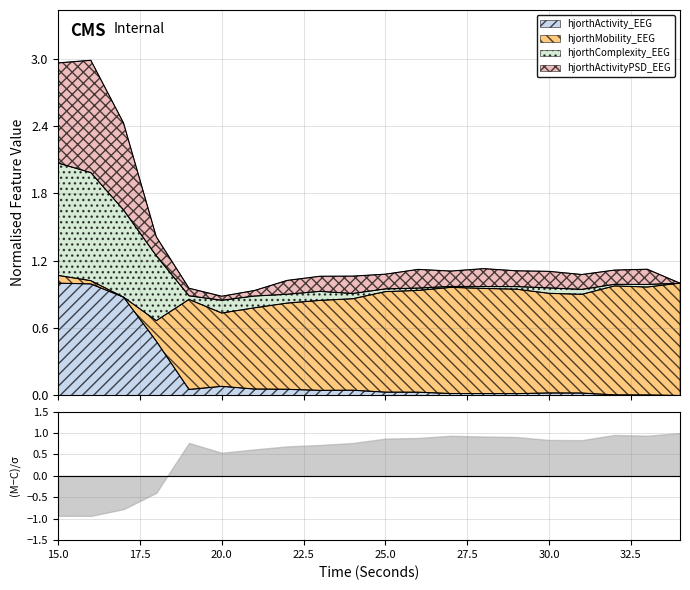

Does the chart have visible grid lines?

Yes